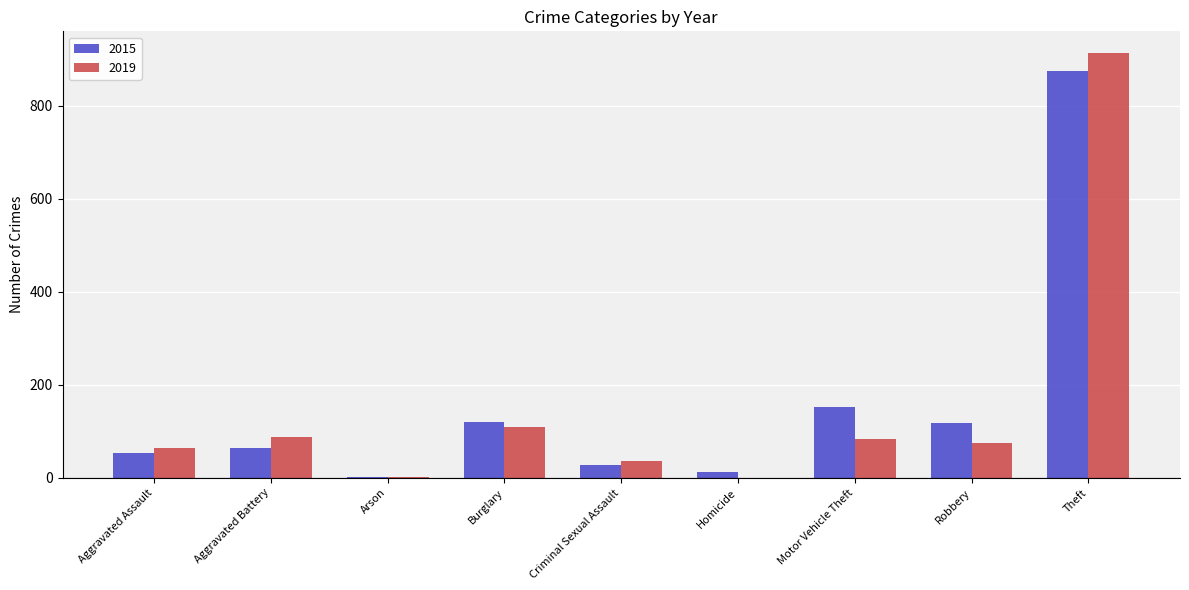

True or false: 2019 has a value of 67 at Burglary.

False